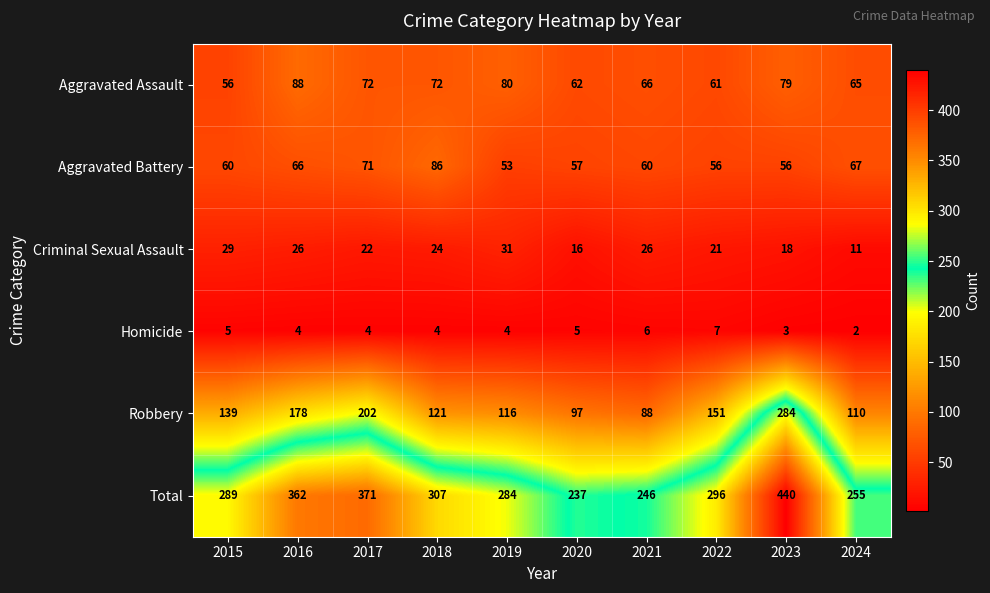

Which series changed the most between 2019 and 2024?

Total